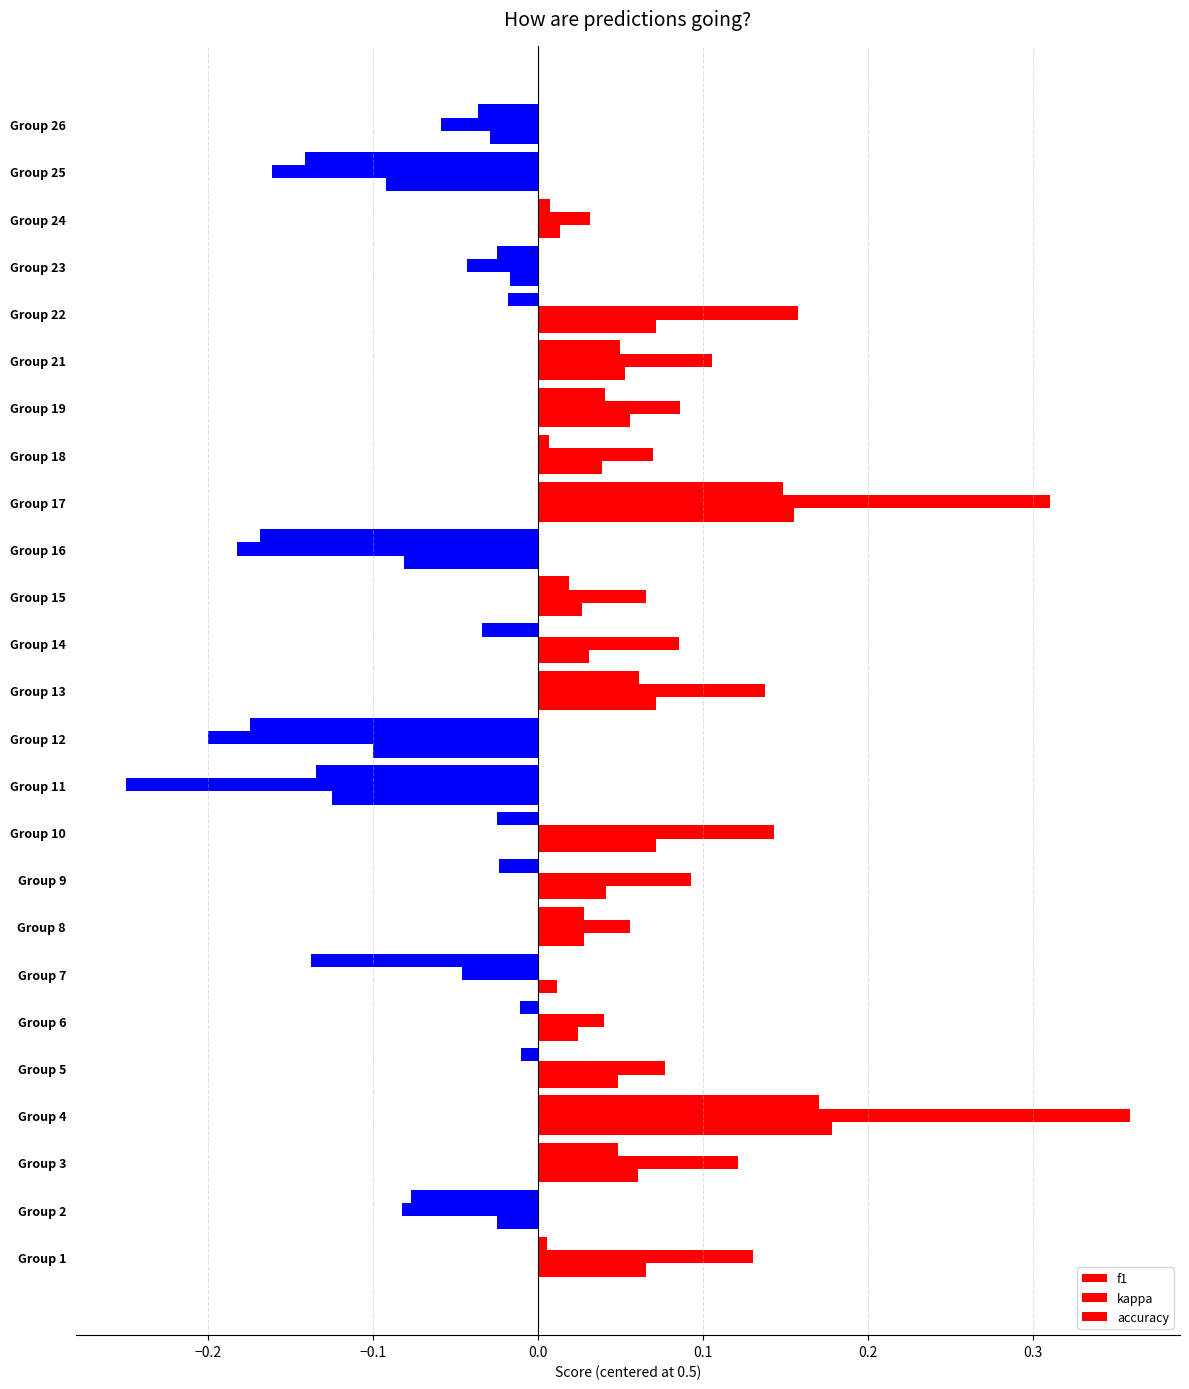

How many values in accuracy are below zero?

7